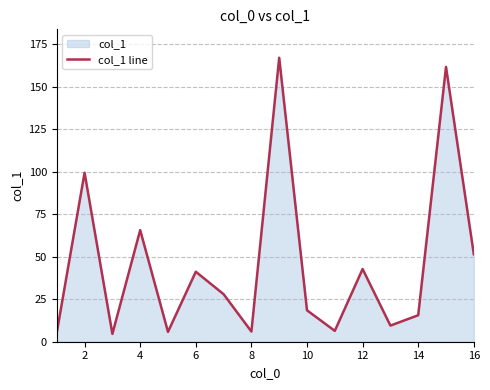

The chart shows a value of 6.0 at 8. True or false?

True